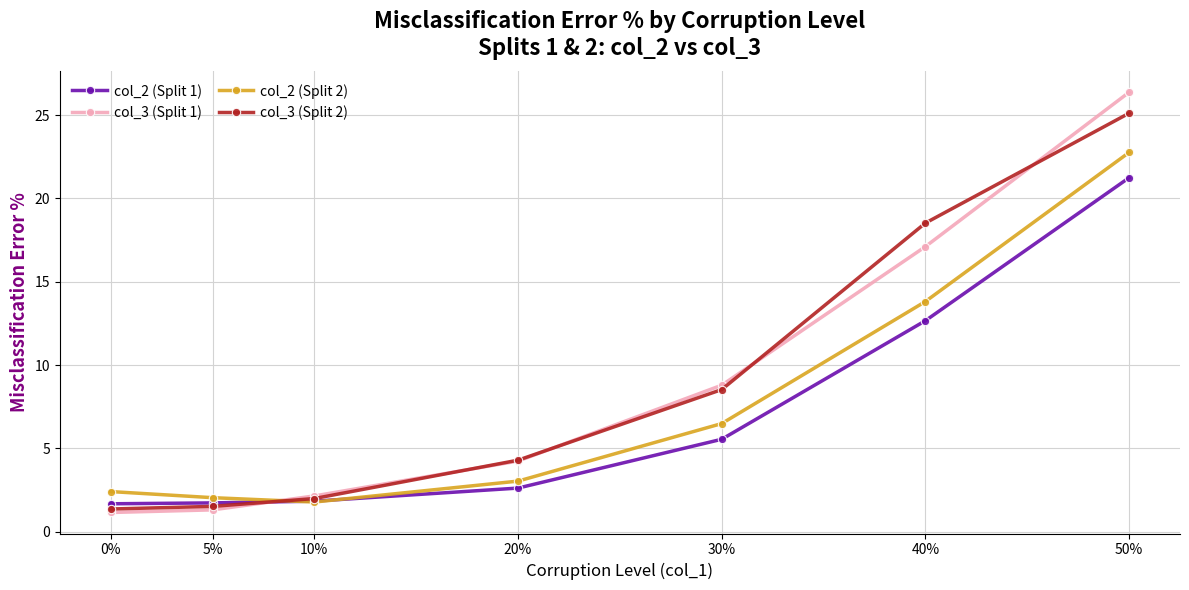

What value does the col_3 (Split 2) series have at 20%?

4.3